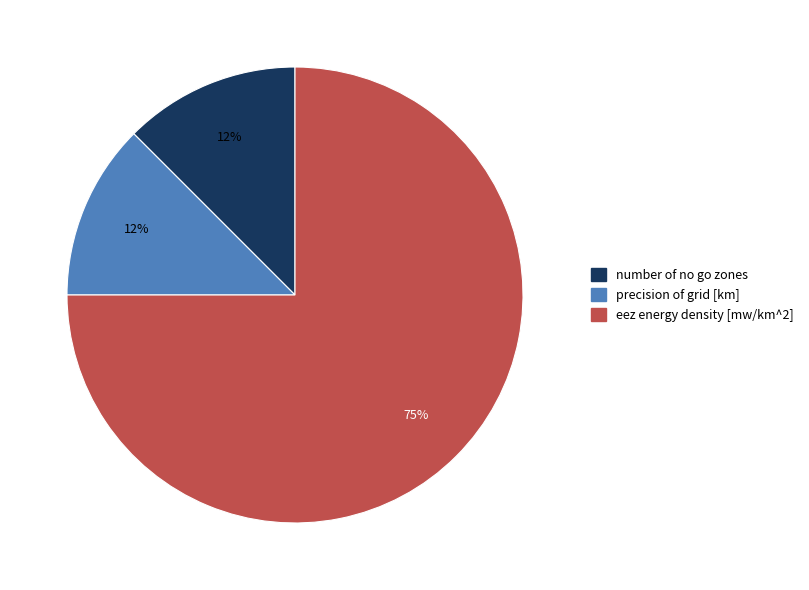

Is eez energy density [mw/km^2] the majority of the pie?

Yes